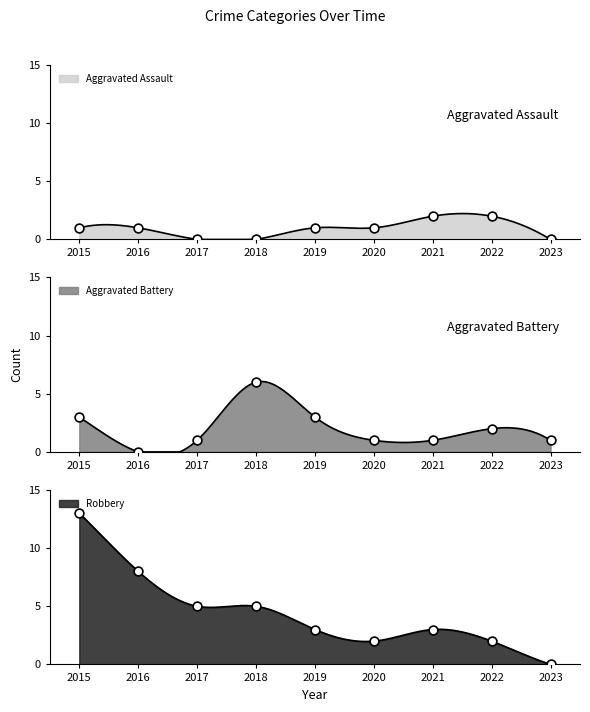

Which series reaches the maximum Y coordinate?

Robbery